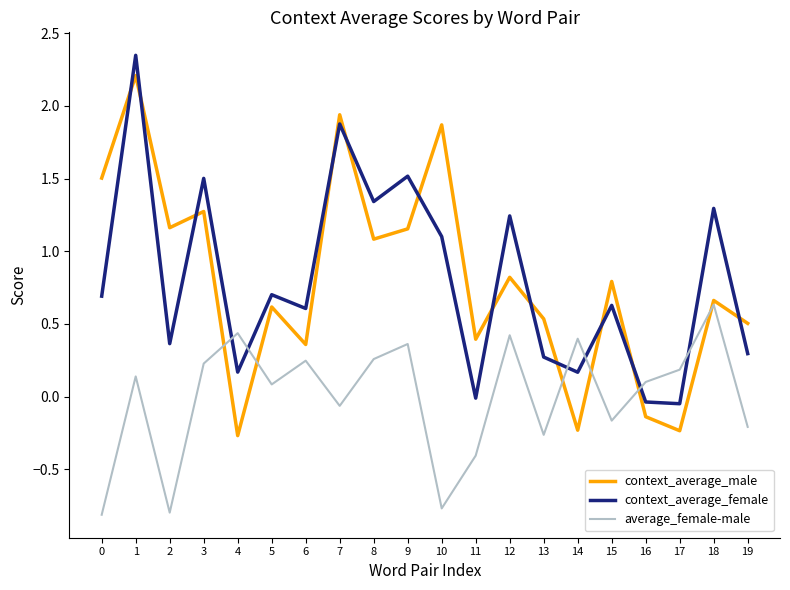

Is the value of average_female-male at 4 greater than the value of context_average_female at 13?

Yes